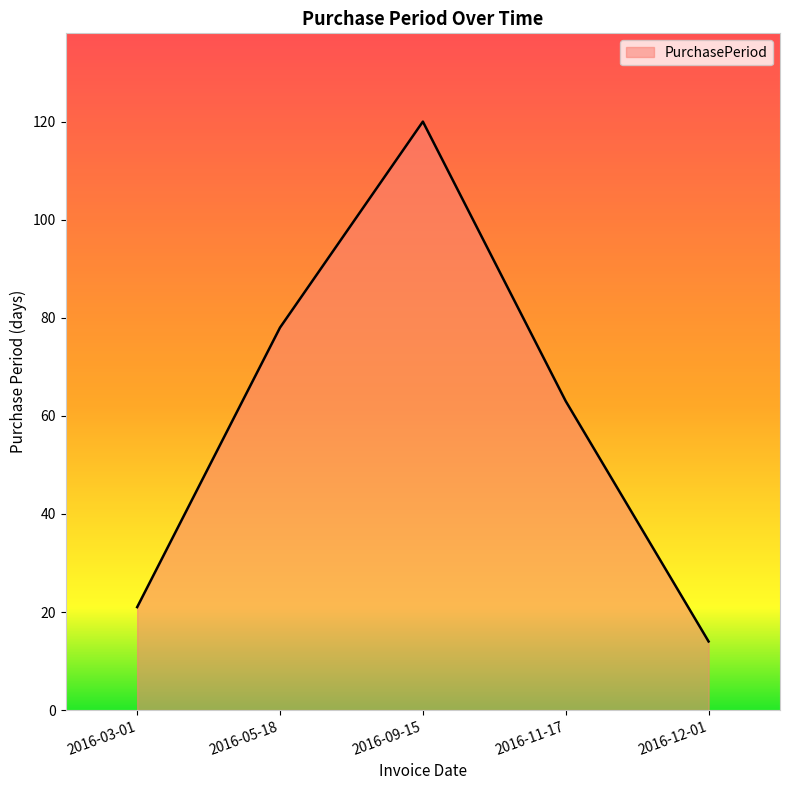

Approximately how many times larger is the value at 2016-05-18 compared to 2016-03-01?

3.7